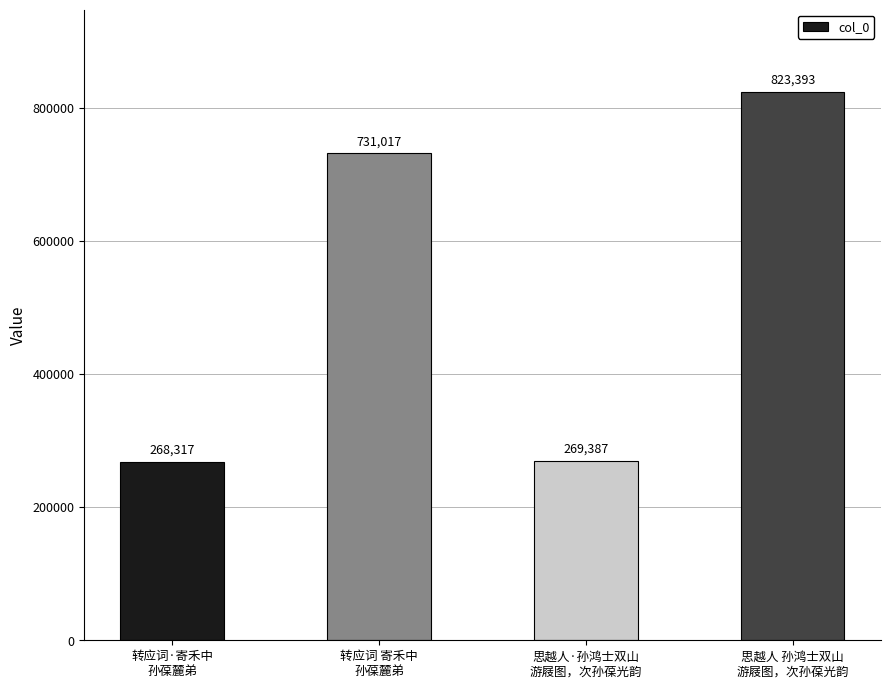

What is the sum of all values?

2092114